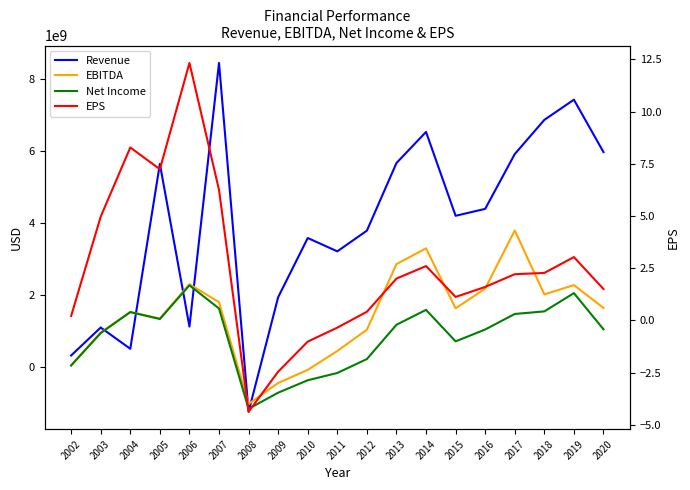

Does the chart have visible grid lines?

No